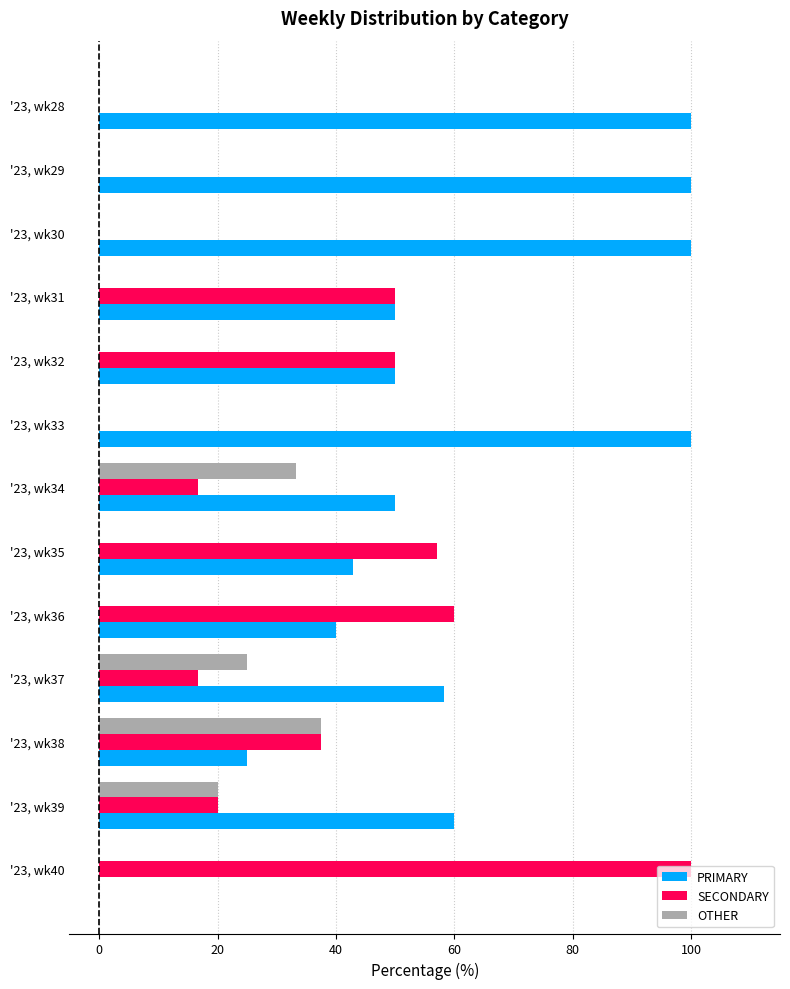

Which series has the largest total across all categories?

PRIMARY